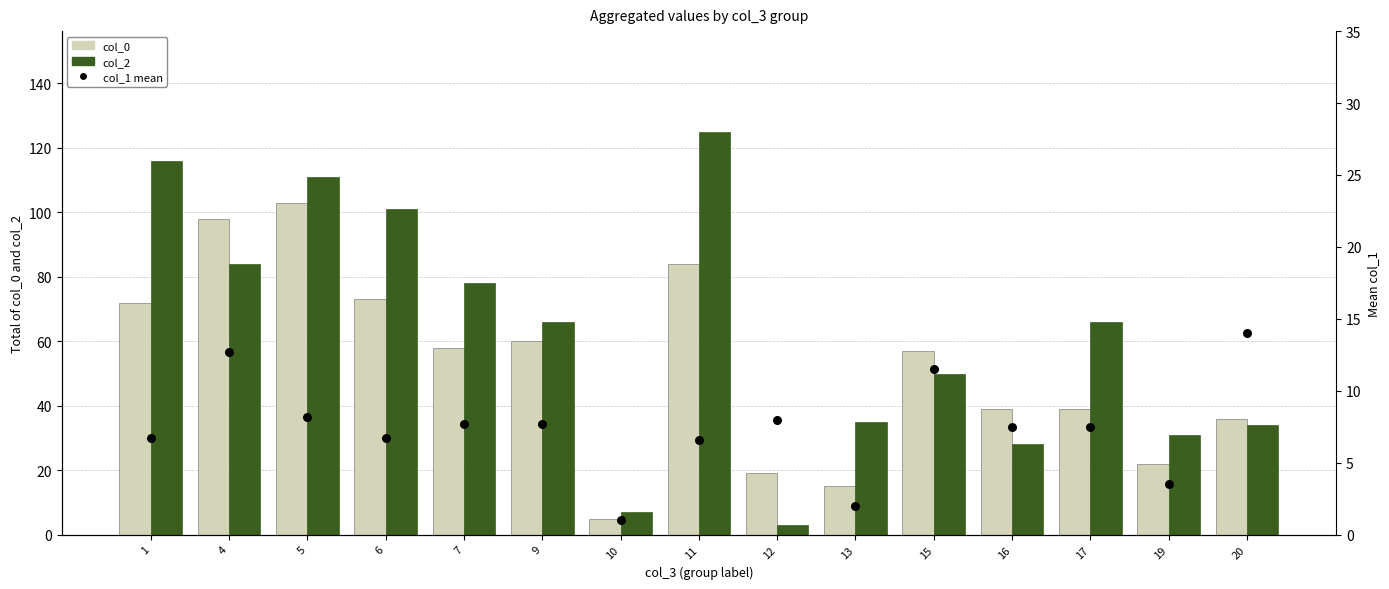

Which series contains the lowest Y value?

col_1 mean